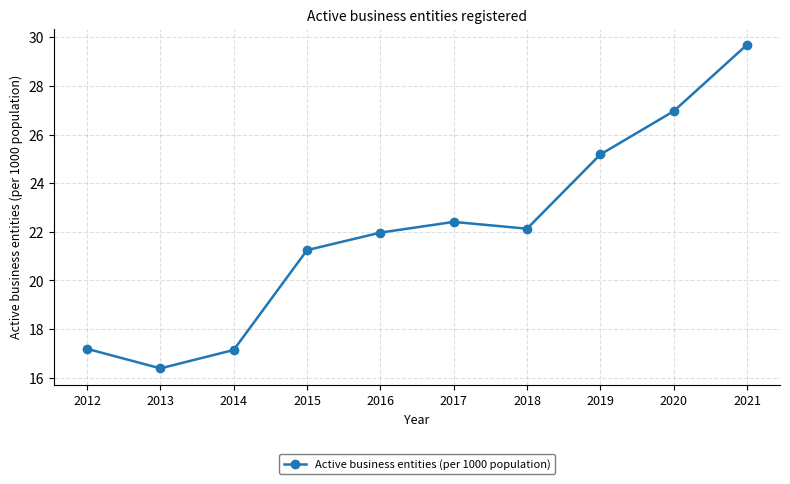

At which category does the chart reach its minimum across all series?

2013